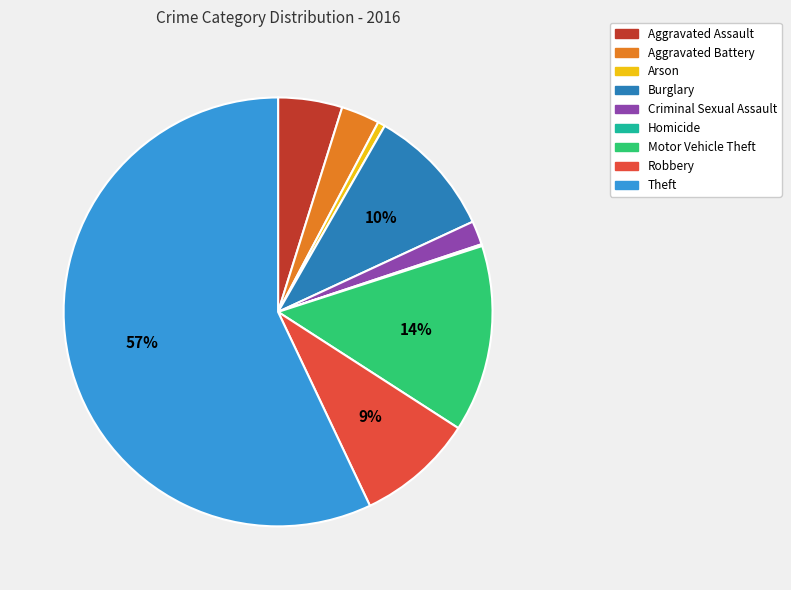

Does Aggravated Assault represent more than half of the total?

No